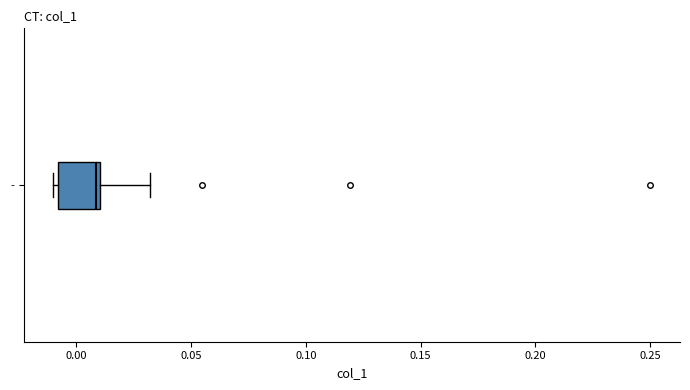

Transcribe this box plot: give where the median line is, the range the box spans, and where the two whiskers end, as read against the x-axis. The values are not printed on the chart, so give them approximately, as read against the axis.

median 0.01 (just left of the box's right edge), box -0.01 to 0.01, whiskers -0.01 (just left of the box's left edge) to 0.03